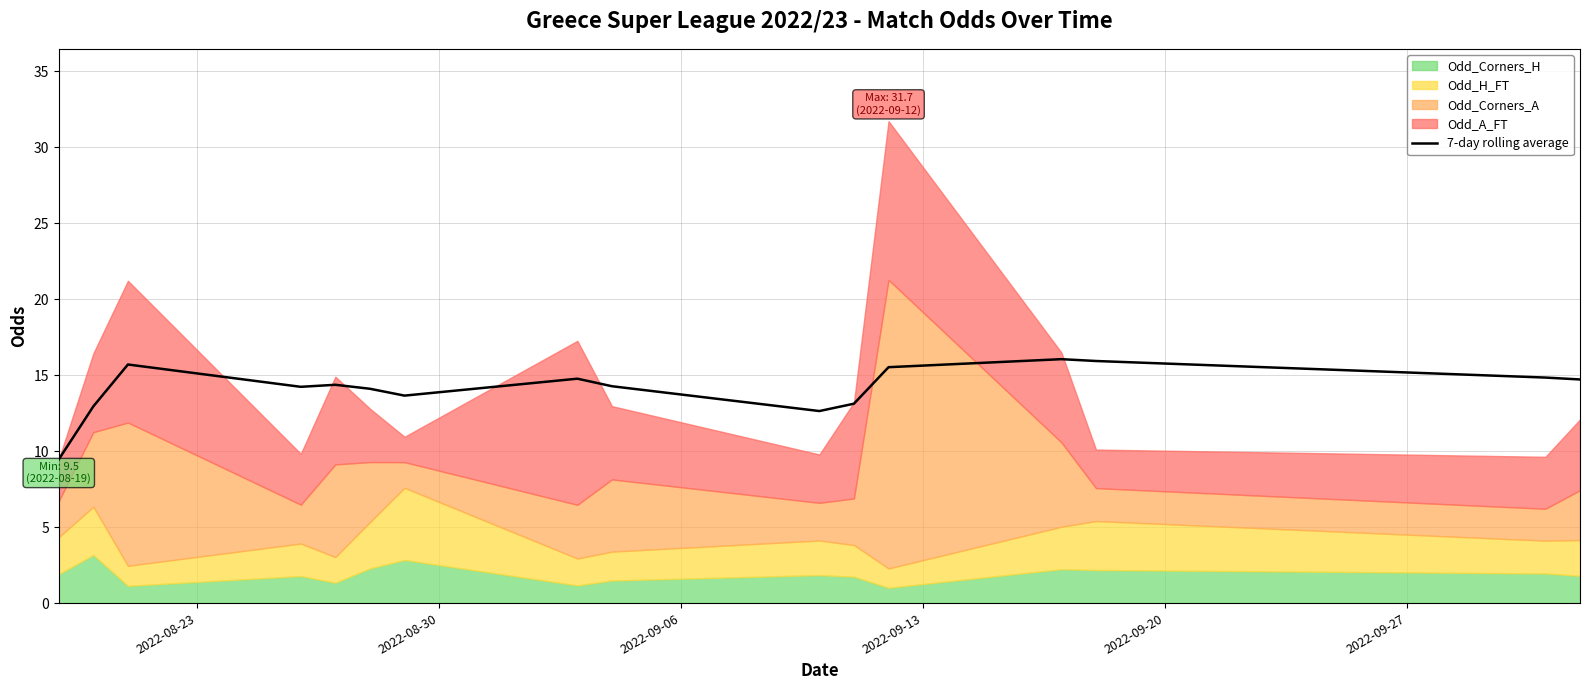

What is the lowest value of the 7-day rolling average series?

9.5